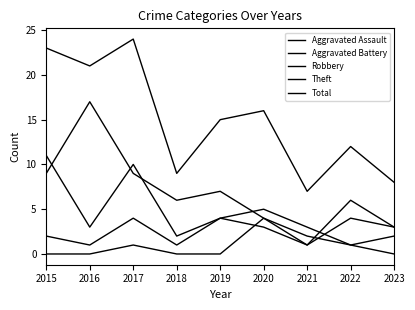

At which label does Aggravated Assault reach its minimum?

2015